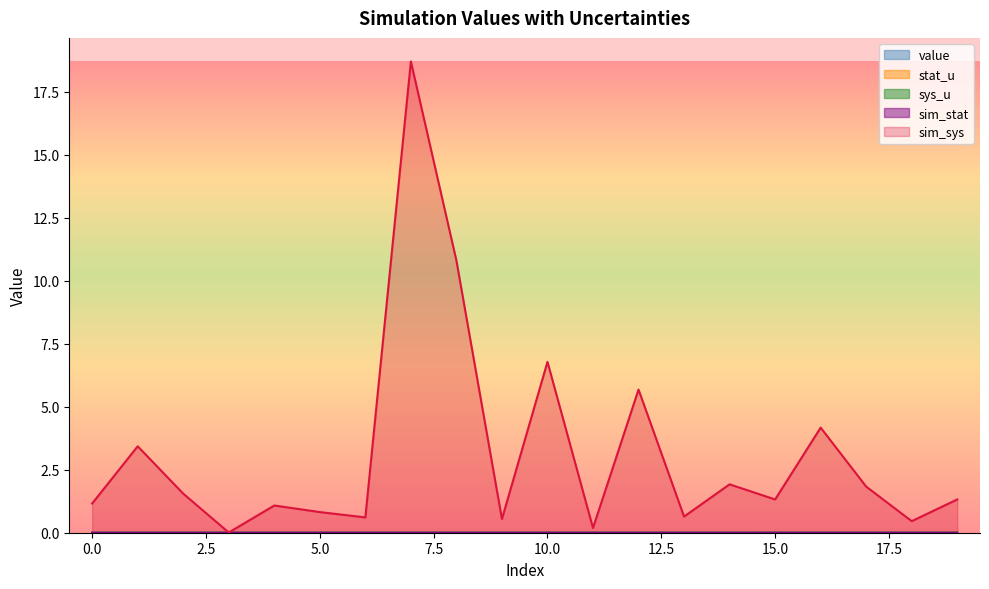

Where is the first local minimum for sim_sys?

3